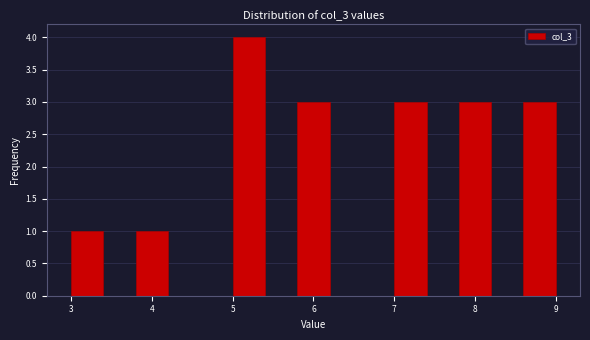

Reading left to right, transcribe this chart: for each bar, give the range it covers on the x-axis and its height. The values are not printed on the chart, so give them approximately, as read against the axis.

3.0 to 3.4: 1
3.4 to 3.8: 0
3.8 to 4.2: 1
4.2 to 4.6: 0
4.6 to 5.0: 0
5.0 to 5.4: 4
5.4 to 5.8: 0
5.8 to 6.2: 3
6.2 to 6.6: 0
6.6 to 7.0: 0
7.0 to 7.4: 3
7.4 to 7.8: 0
7.8 to 8.2: 3
8.2 to 8.6: 0
8.6 to 9.0: 3